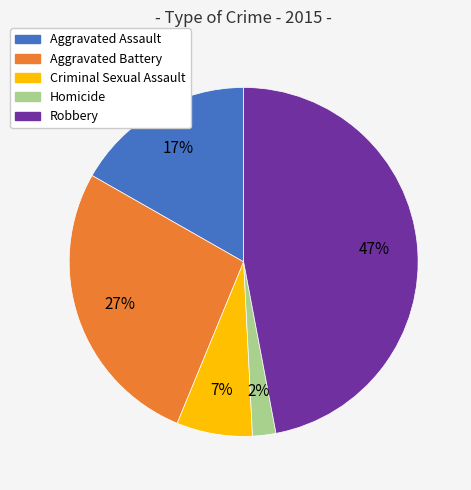

Between Aggravated Battery and Criminal Sexual Assault, which is larger?

Aggravated Battery